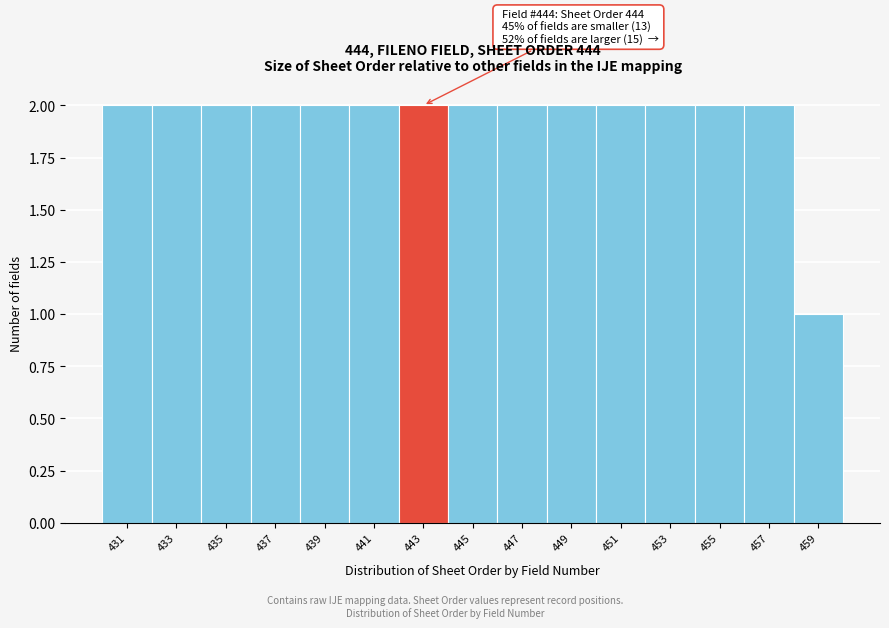

Reading left to right, list all the values displayed in this chart.

2	2	2	2	2	2	2	2	2	2	2	2	2	2	1